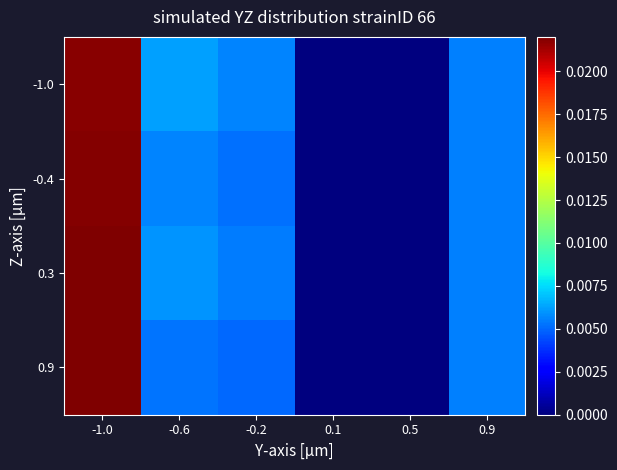

Rank the series by their average value, from highest to lowest.

-1.0, 0.3, -0.4, 0.9